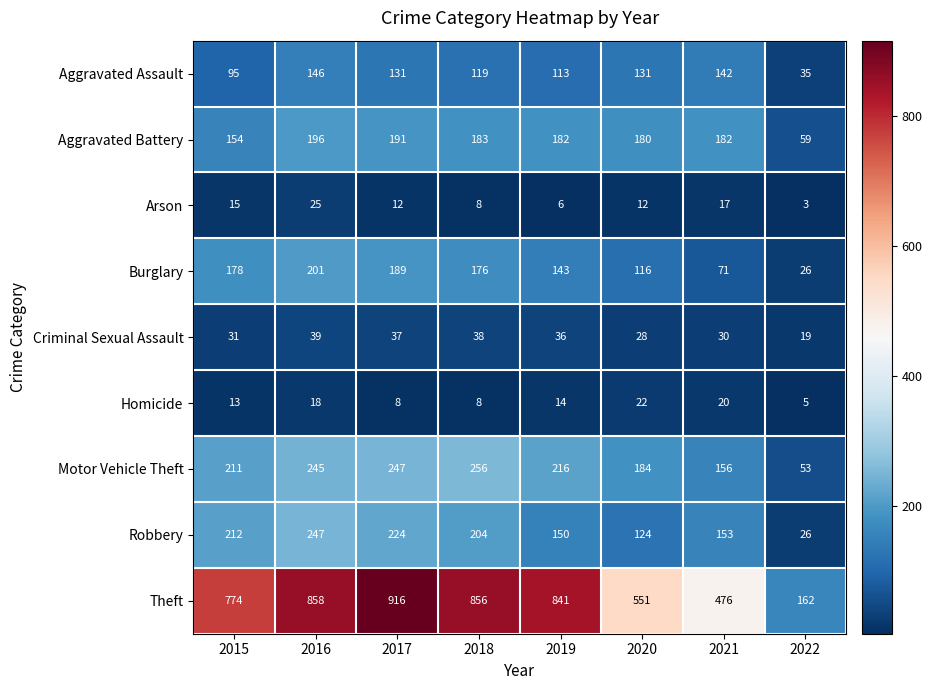

Which category has the highest value across all series?

2017